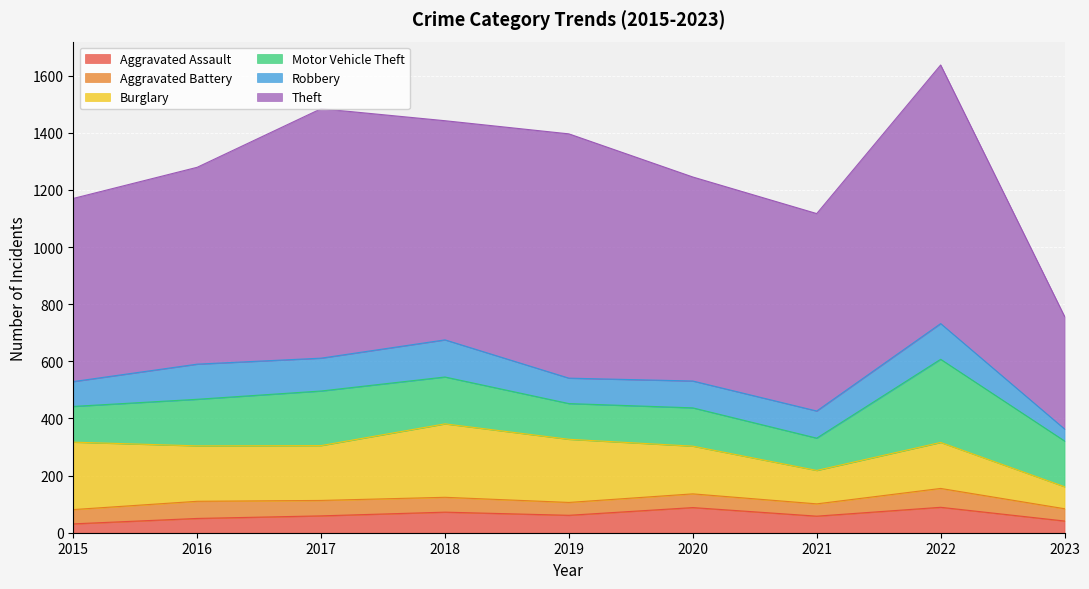

Reading right to left, extract all data points from this chart.

Aggravated Assault: 2023=41	2022=89	2021=58	2020=88	2019=61	2018=72	2017=59	2016=50	2015=31
Aggravated Battery: 2023=43	2022=66	2021=43	2020=48	2019=45	2018=52	2017=54	2016=60	2015=50
Burglary: 2023=77	2022=161	2021=117	2020=167	2019=221	2018=257	2017=192	2016=194	2015=236
Motor Vehicle Theft: 2023=160	2022=291	2021=113	2020=134	2019=125	2018=164	2017=191	2016=163	2015=125
Robbery: 2023=42	2022=125	2021=95	2020=94	2019=89	2018=130	2017=115	2016=123	2015=87
Theft: 2023=394	2022=905	2021=691	2020=714	2019=855	2018=767	2017=873	2016=689	2015=641